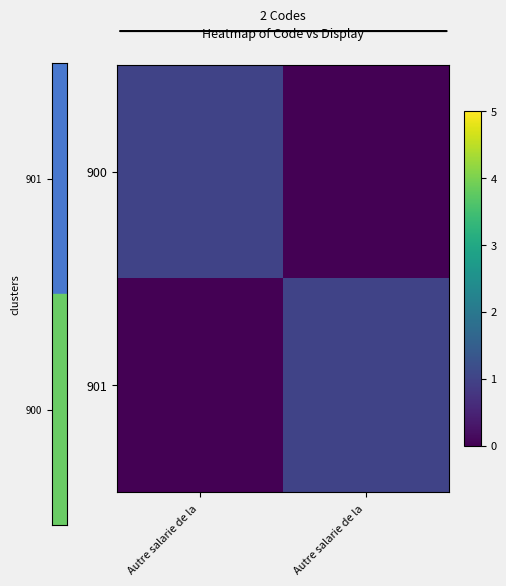

Rank the series by their maximum value, from lowest to highest.

900, 901